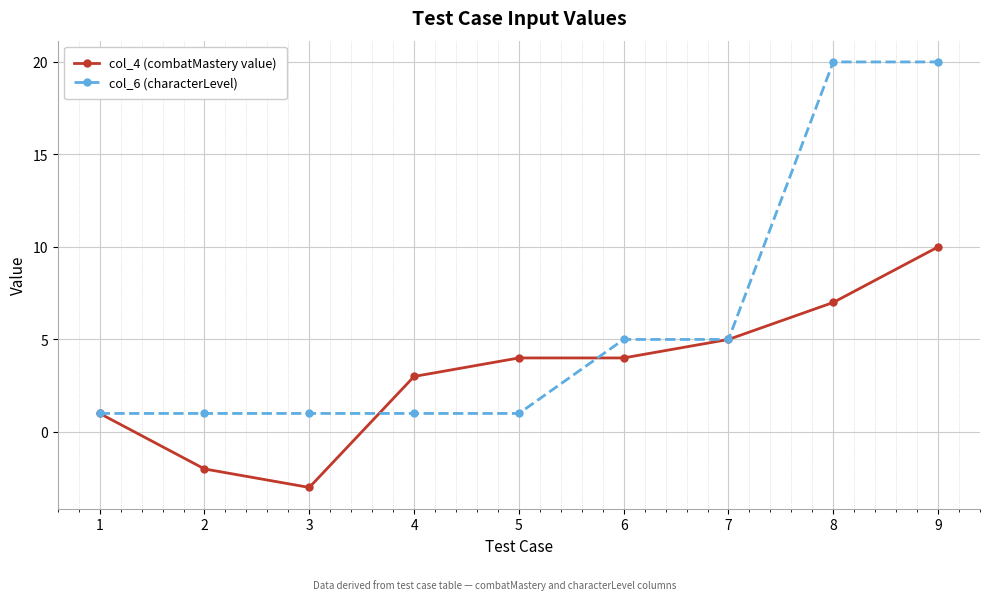

Which category has the lowest value across all series?

3